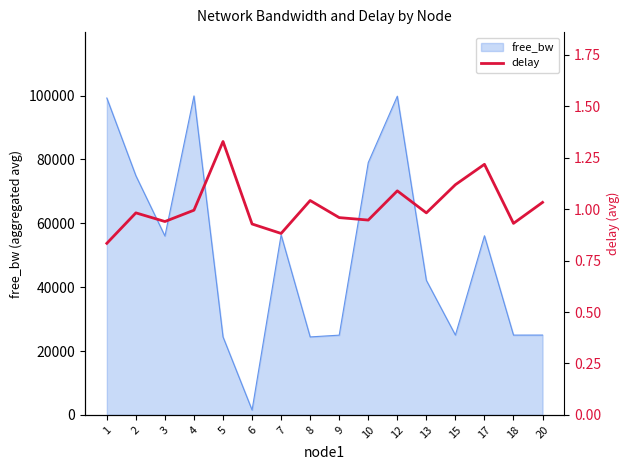

List the labels in order of value, largest first.

5, 17, 15, 12, 8, 20, 4, 2, 13, 9, 10, 3, 18, 6, 7, 1